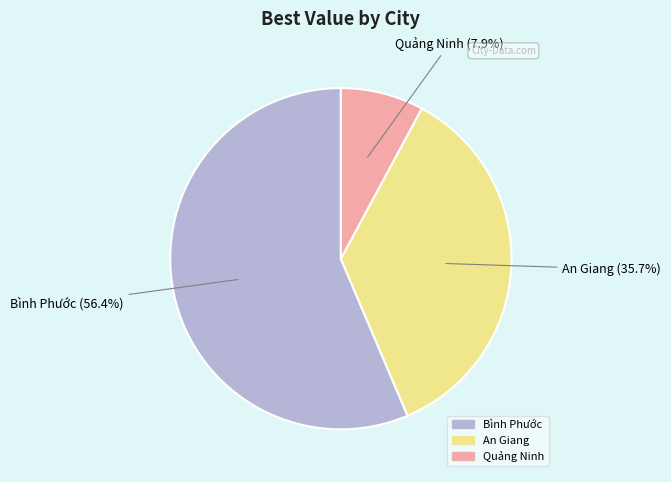

Is there any slice that represents more than half of the pie?

Yes